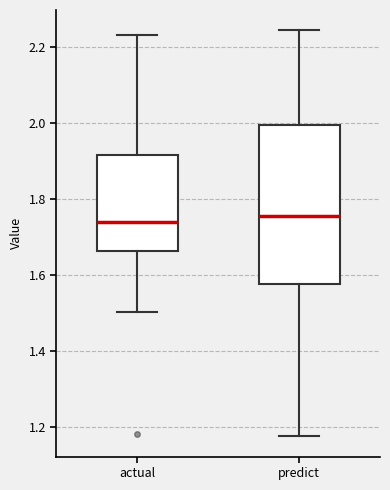

Comparing the boxes themselves (not the whiskers), which one is the tallest?

predict